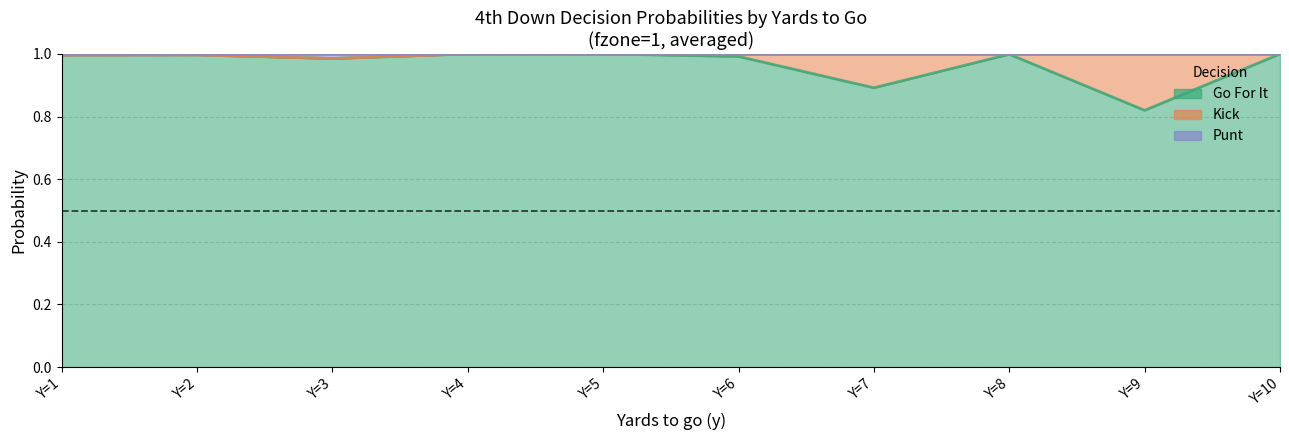

Does the chart have visible grid lines?

Yes